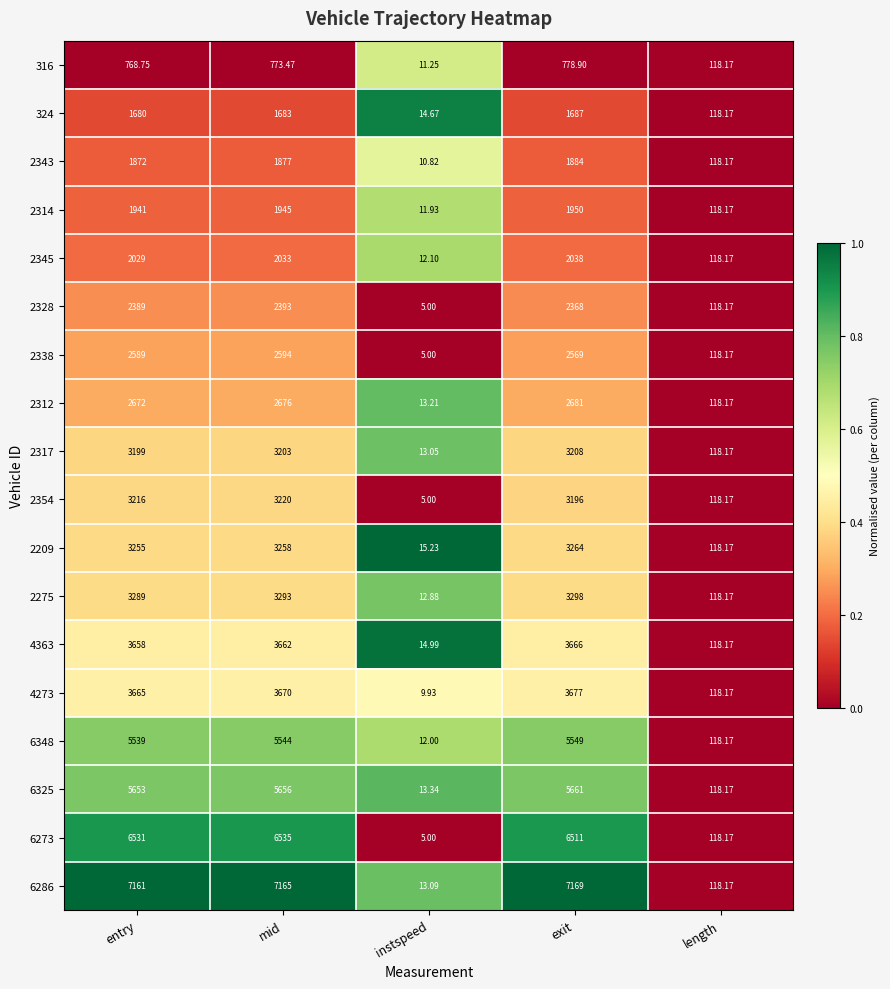

Which series has the widest spread of values?

6286